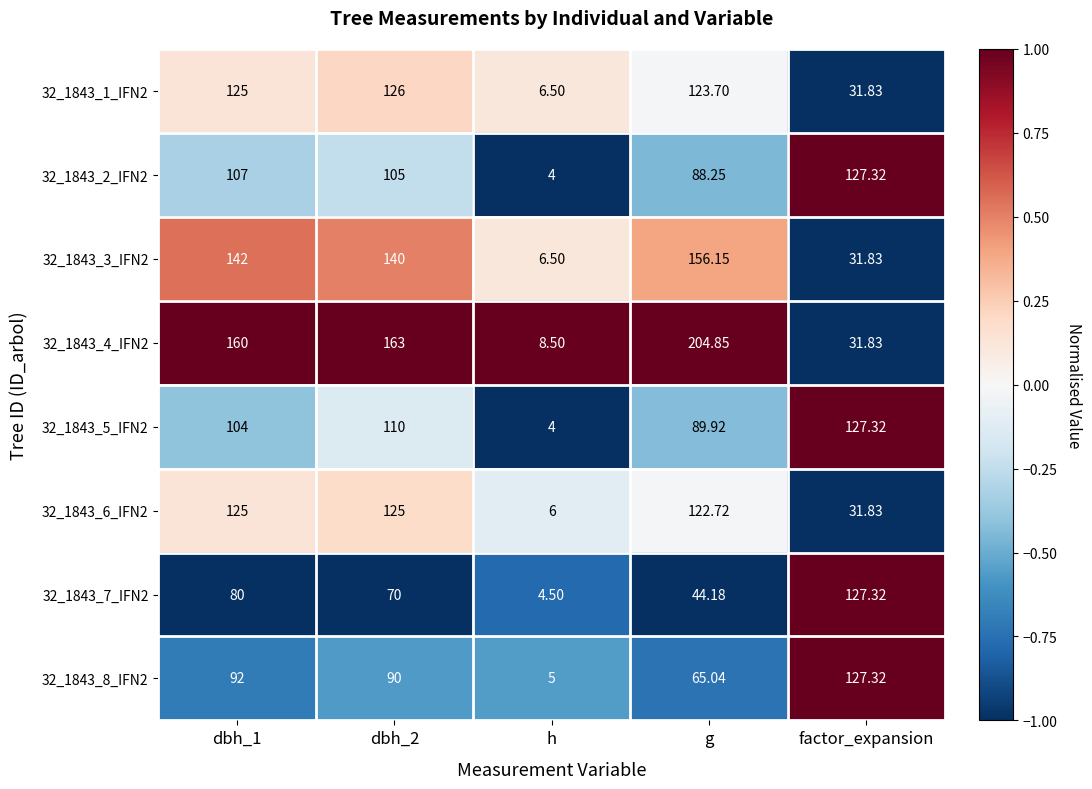

Which series has the largest total across all categories?

32_1843_4_IFN2